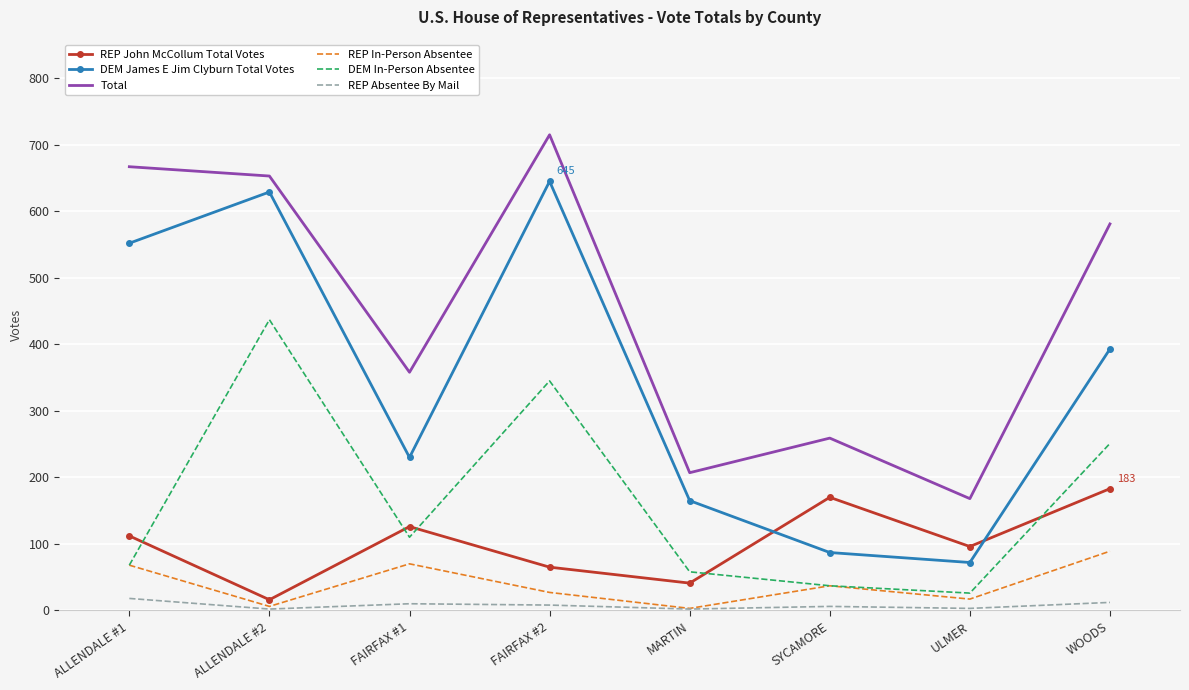

Which series has the largest range (max minus min)?

DEM James E Jim Clyburn Total Votes